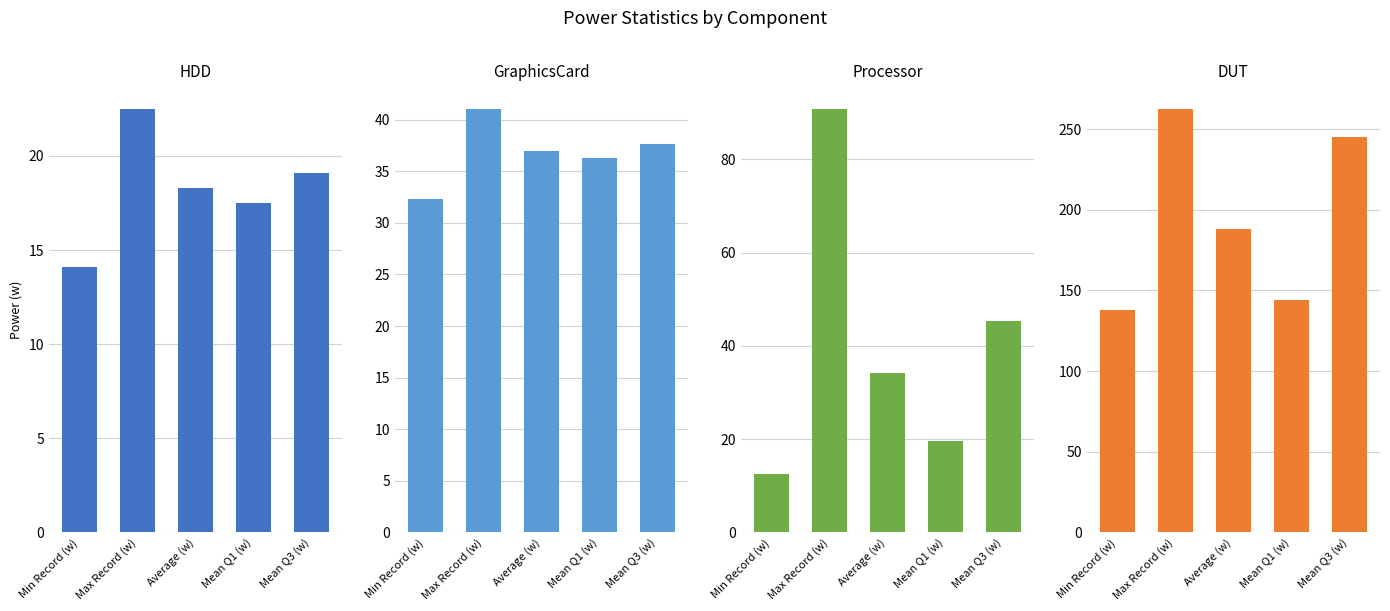

What is the spread (max minus min) of values at Average (w)?

169.9